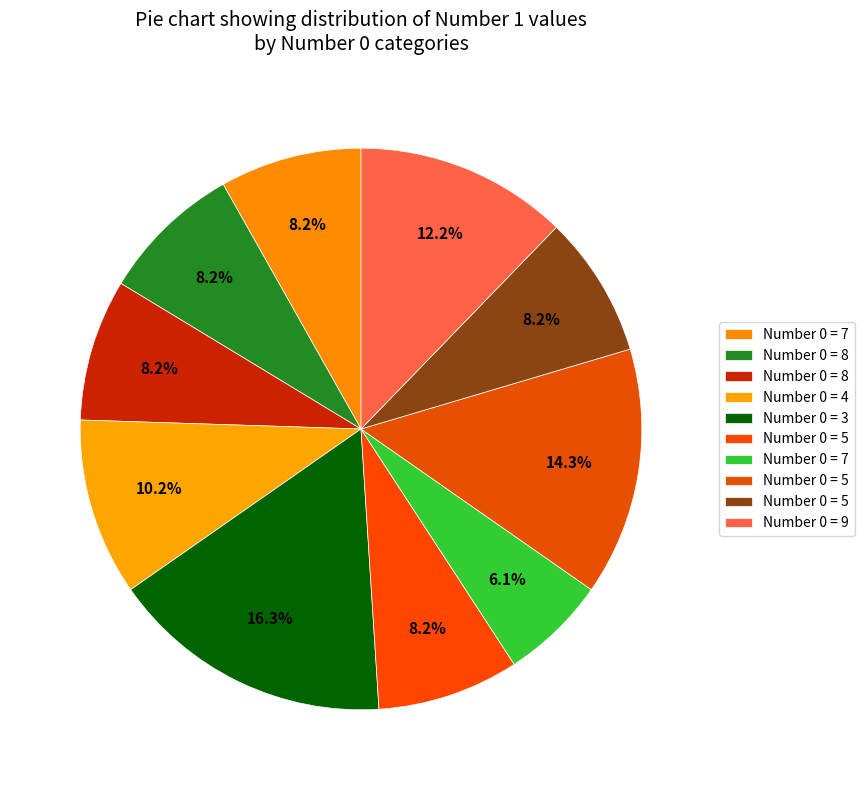

Does any single category account for the majority?

No